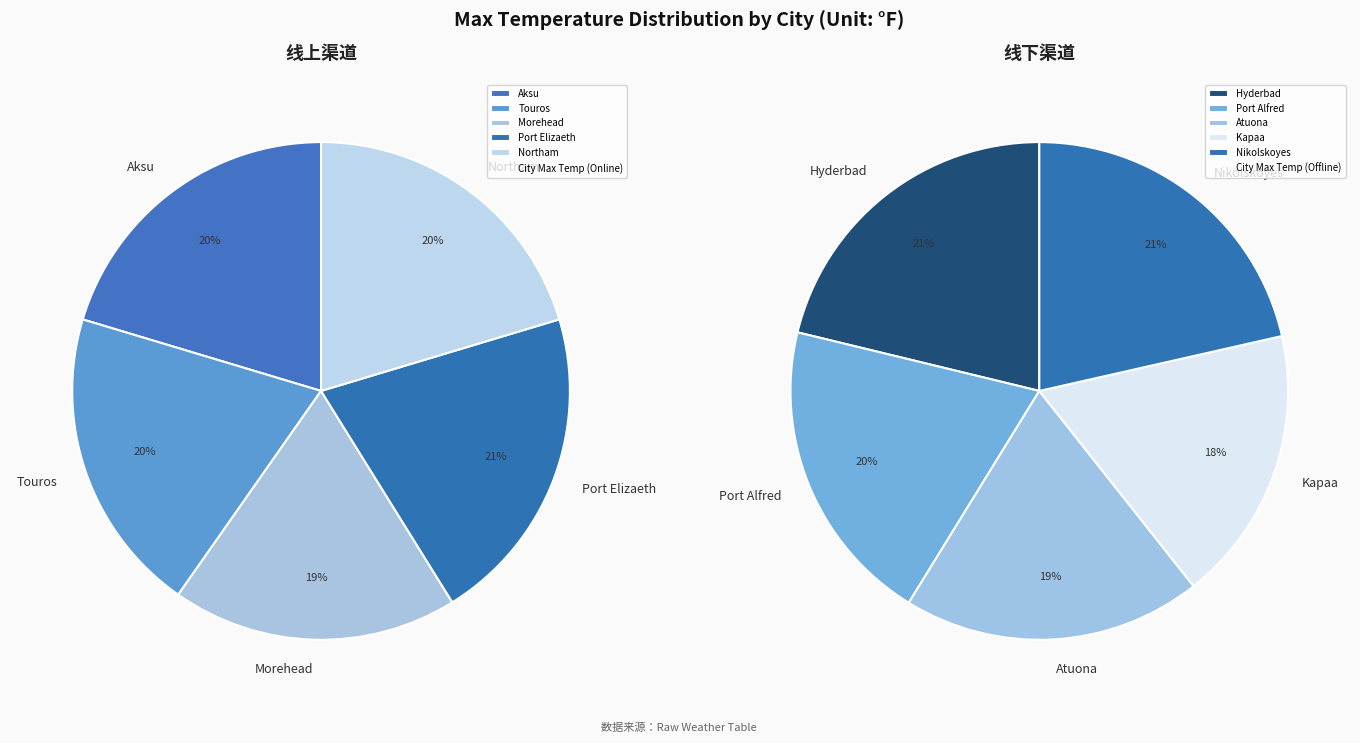

How many segments does this pie chart have?

10